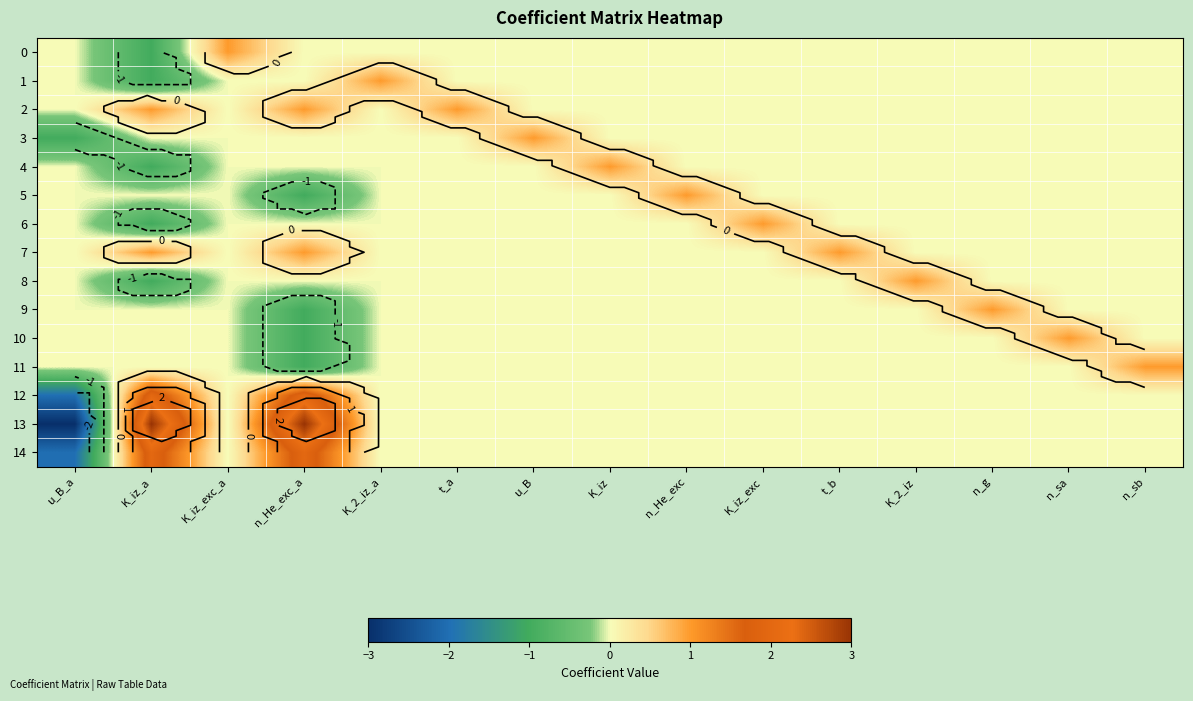

The value of 5 at u_B_a is -1. True or false?

False